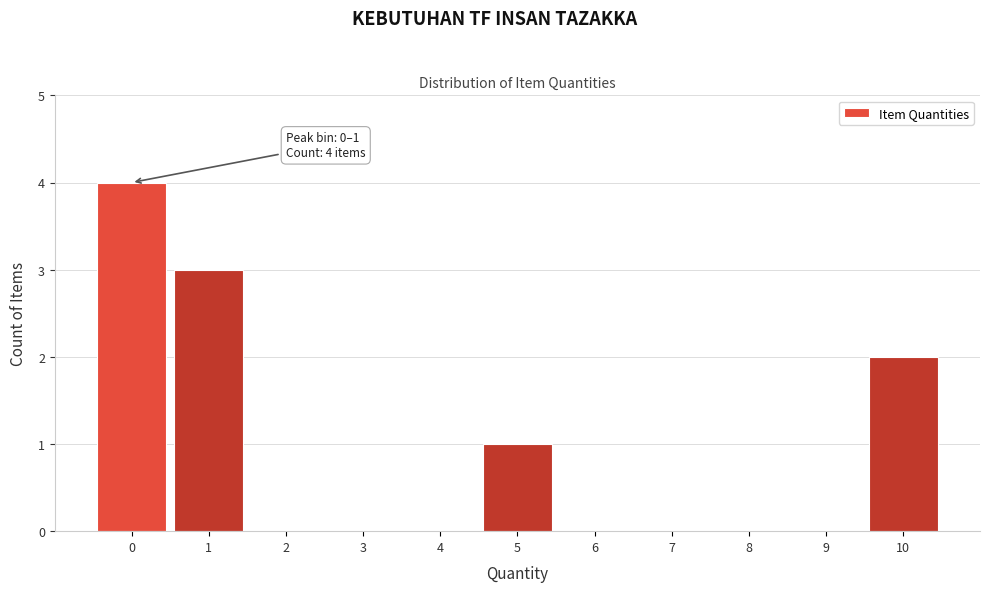

Reading left to right, what are all the values shown in this chart?

0=4	1=3	2=0	3=0	4=0	5=1	6=0	7=0	8=0	9=0	10=2